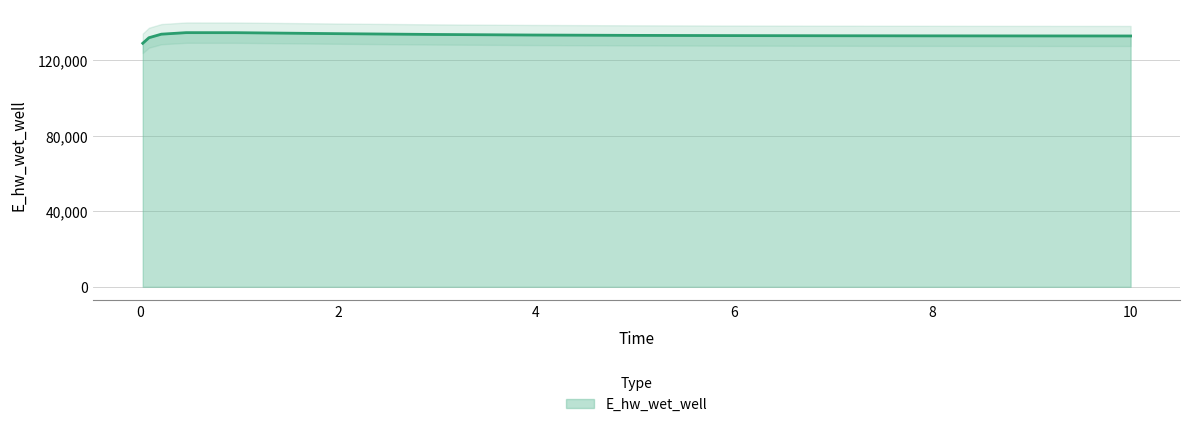

What is the sum of all values?

1997649.0